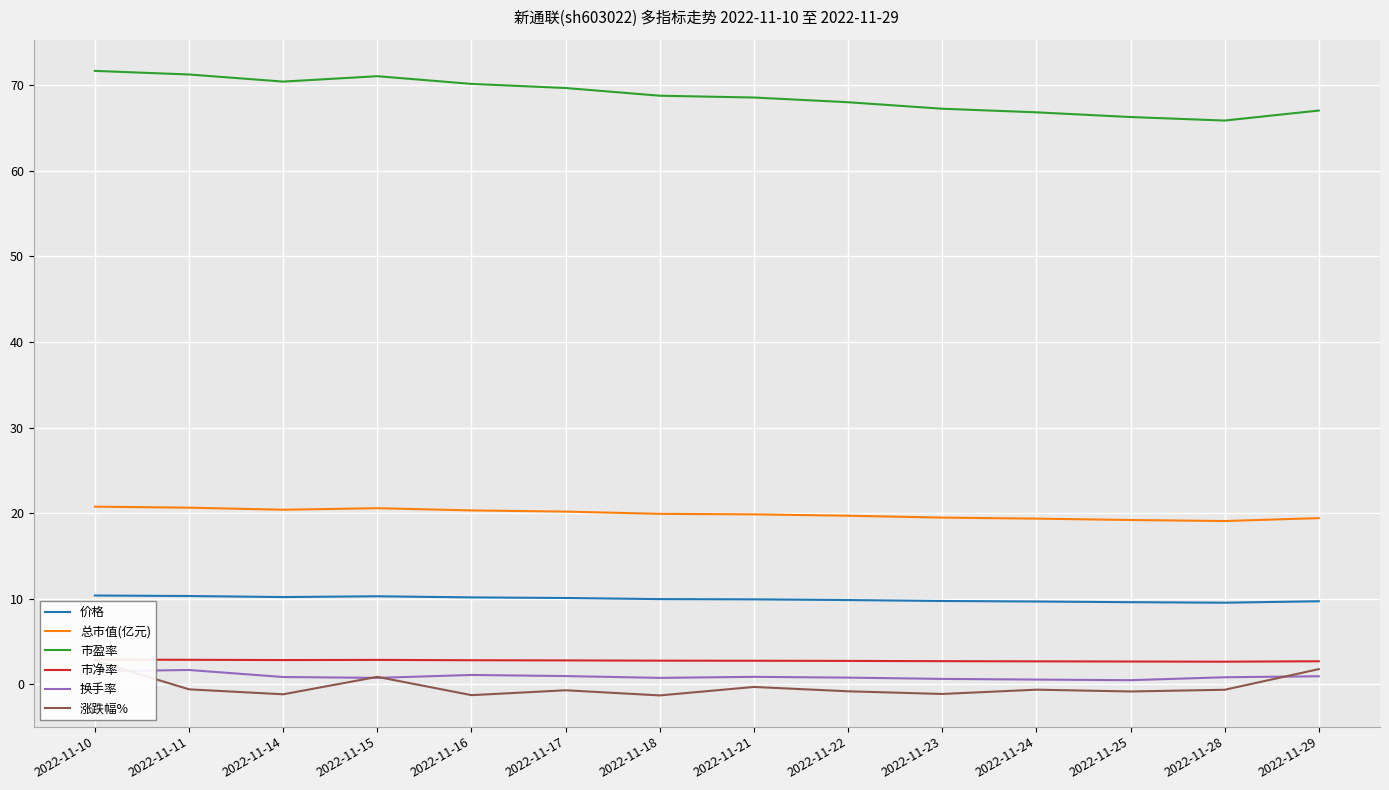

What are all the series names shown in the legend?

价格, 总市值(亿元), 市盈率, 市净率, 换手率, 涨跌幅%